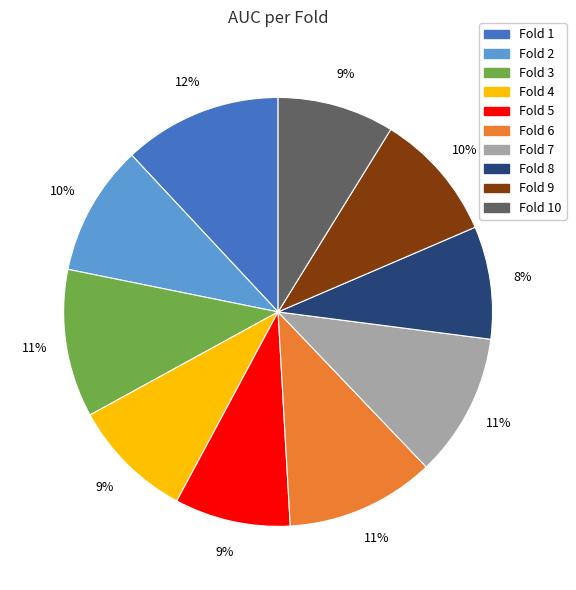

To the nearest percent, what is the average slice percentage?

10%